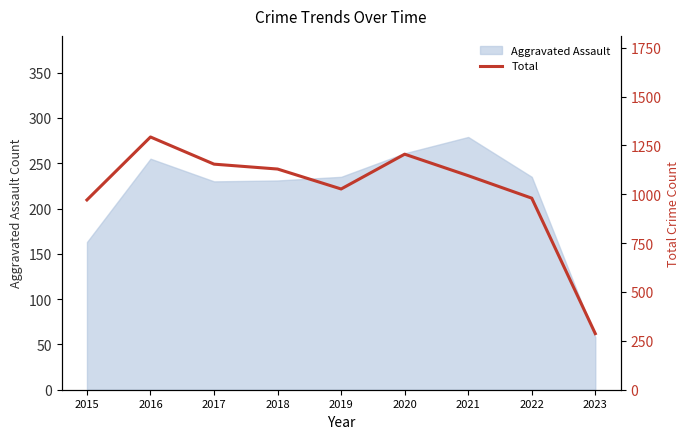

Is it true that the value at 2023 is 287?

True